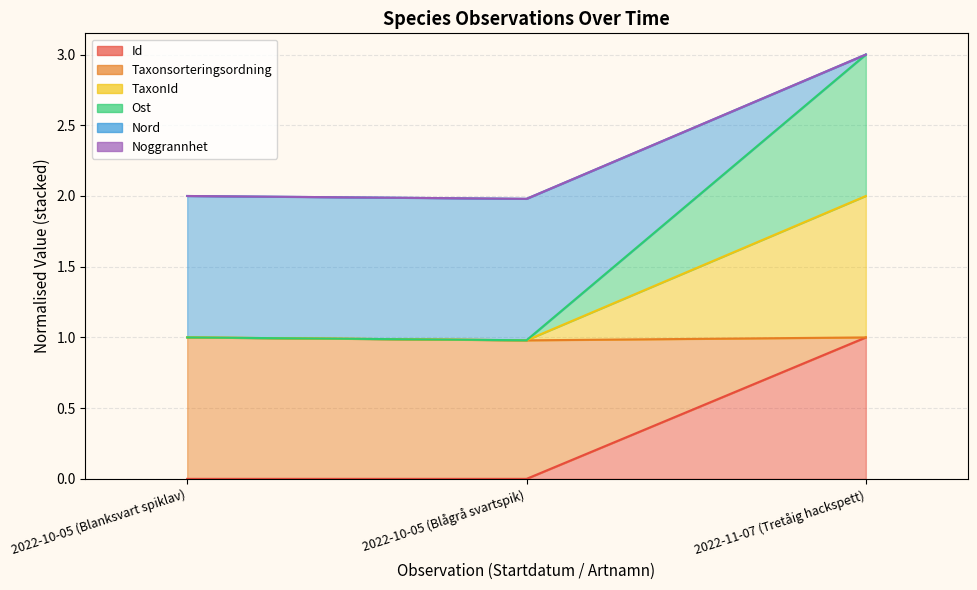

Does the chart display data point markers on the line(s)?

No